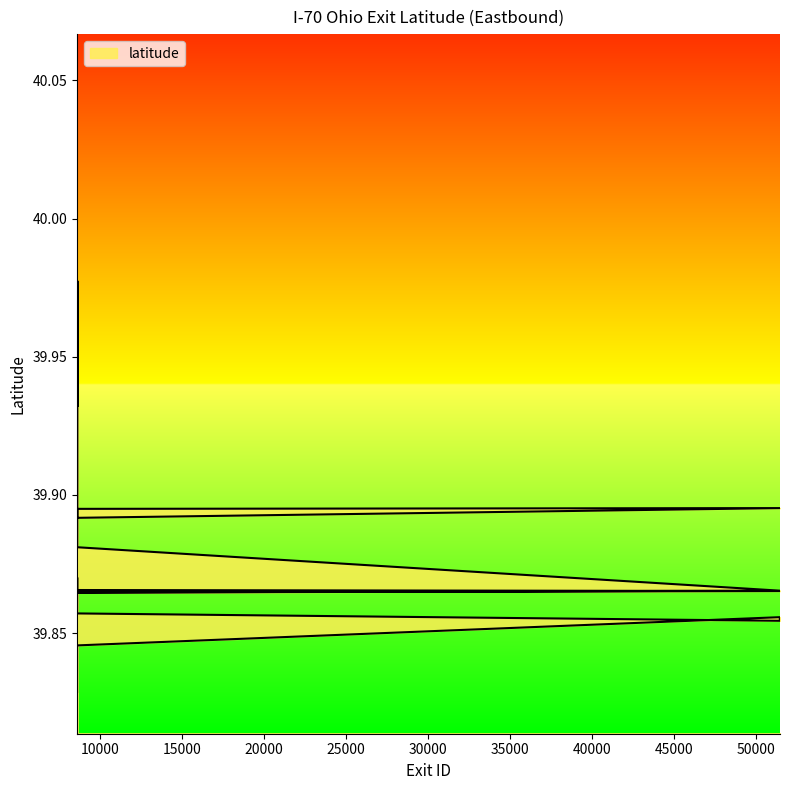

Does the chart have visible grid lines?

No